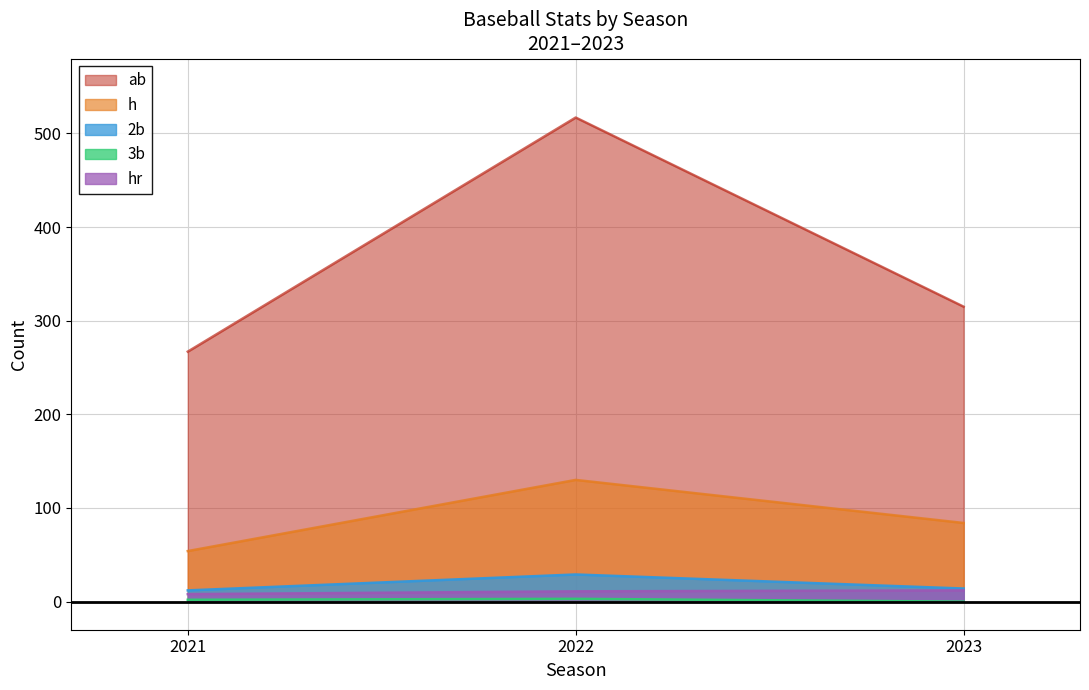

Where does the ab series first go above 315?

2022